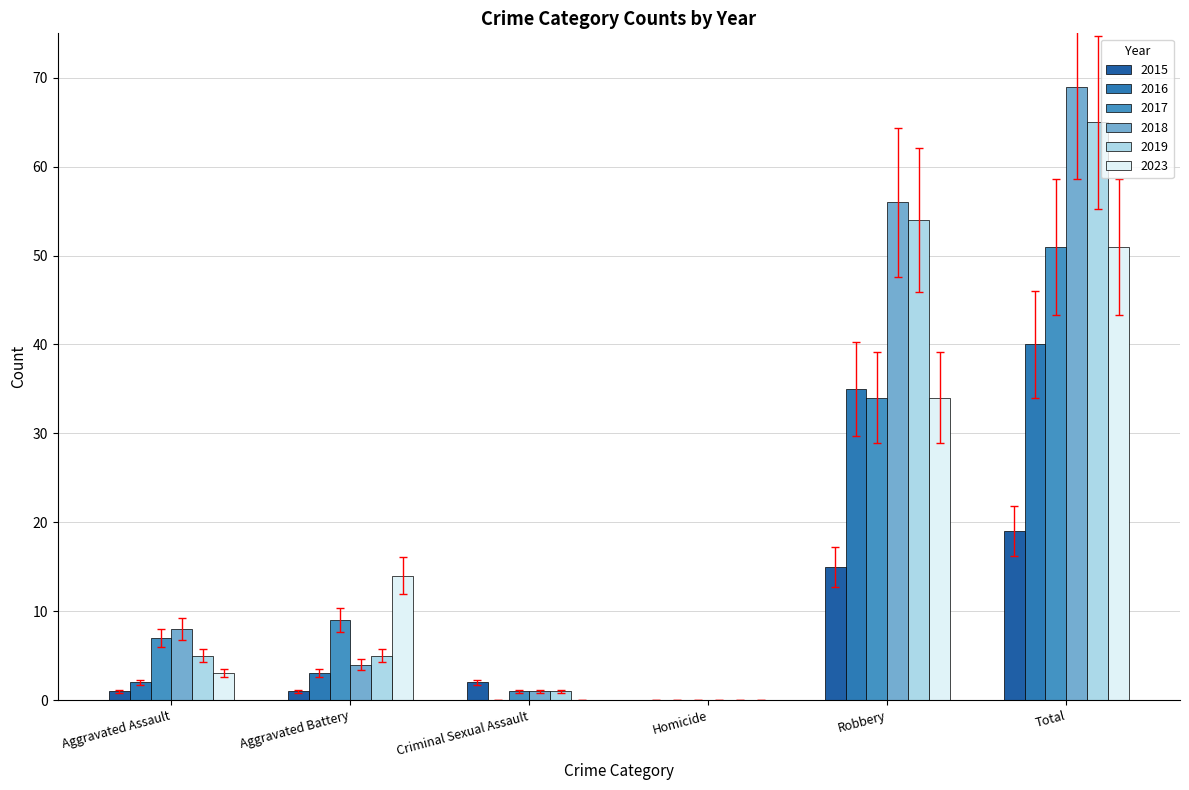

Are the bars horizontal?

No